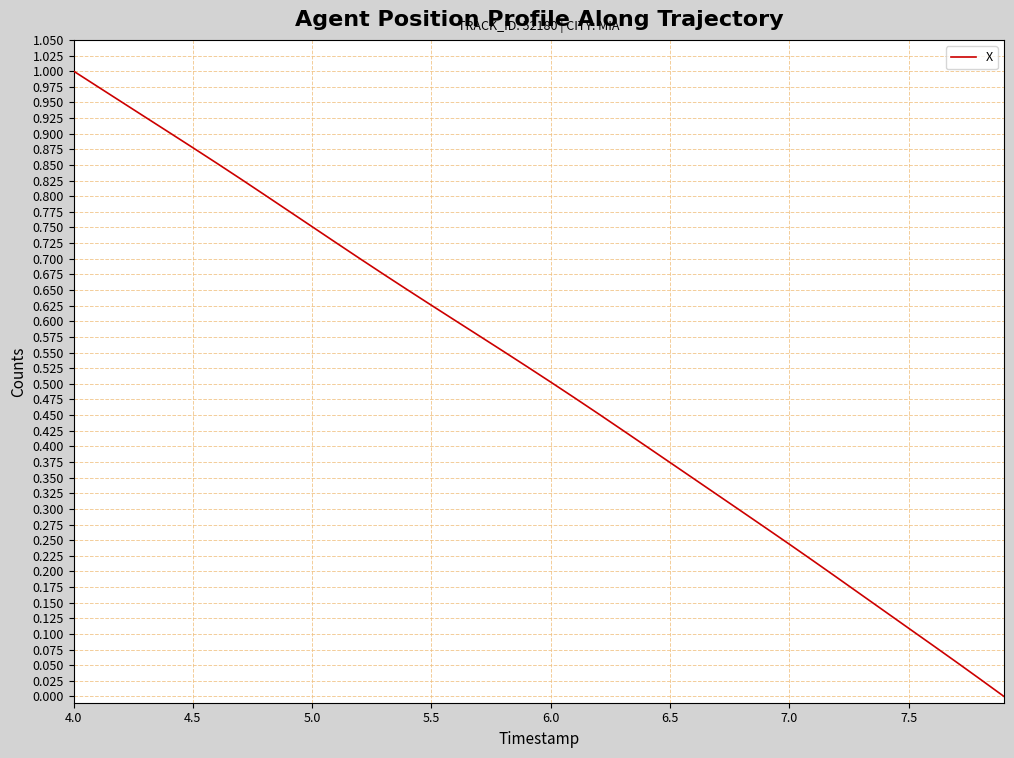

At which category does the chart reach its peak across all series?

4.0